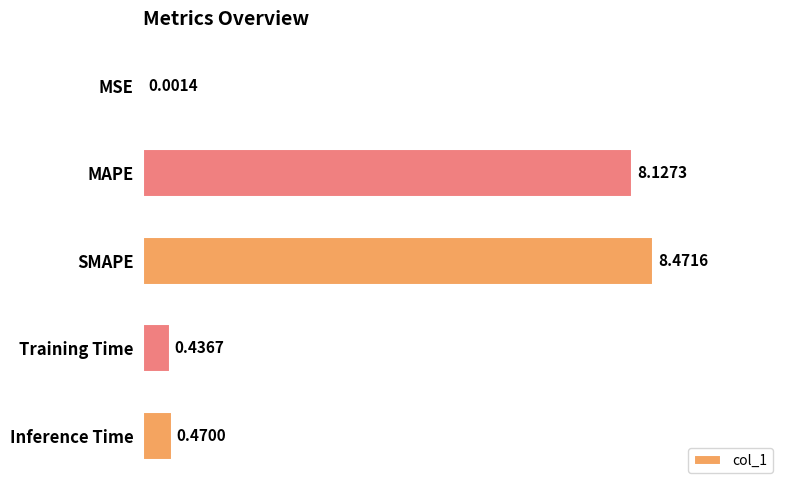

At which category does the chart reach its peak across all series?

SMAPE